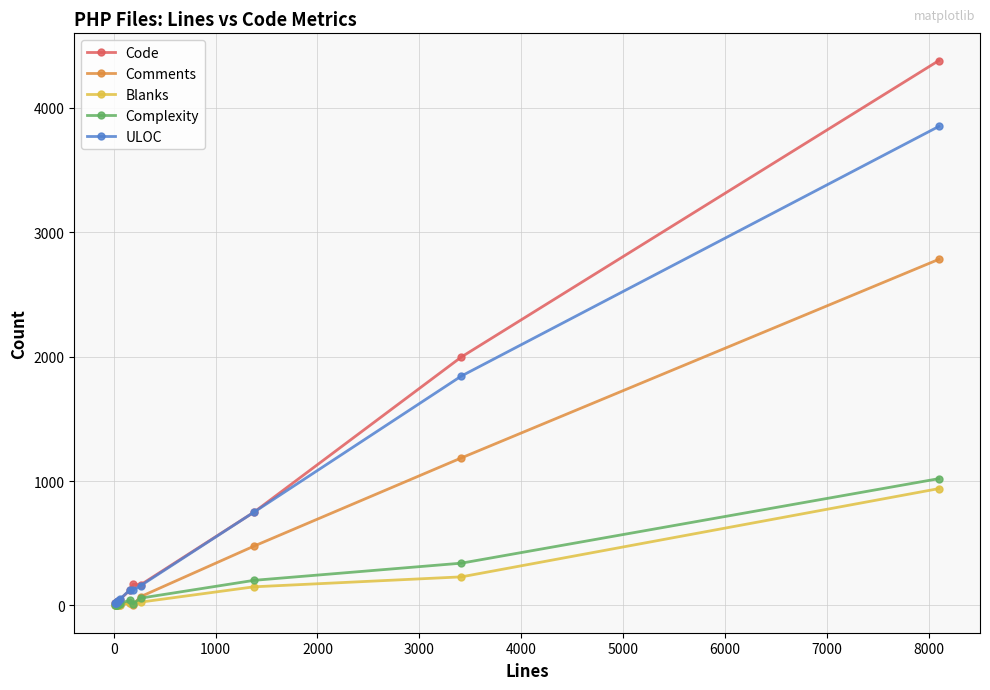

At how many categories does at least one series exceed 676?

3